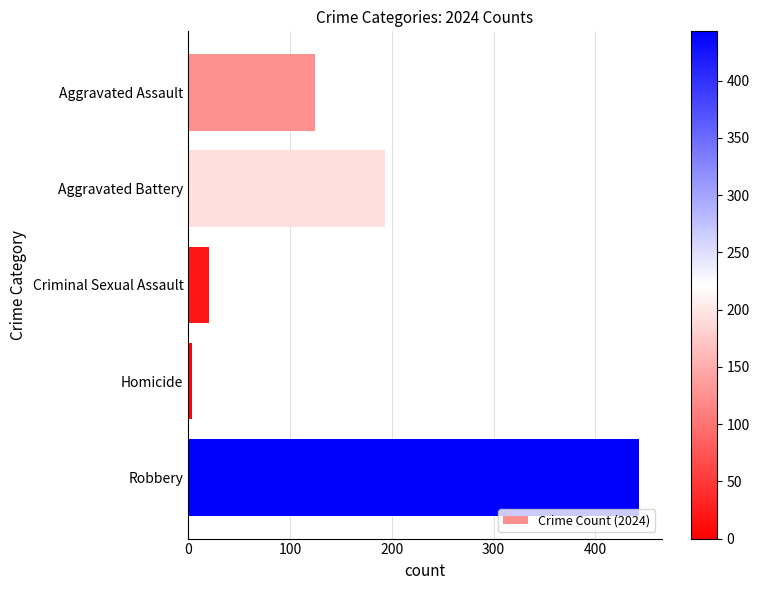

Reading bottom to top, list all the values displayed in this chart.

443	4	20	193	125